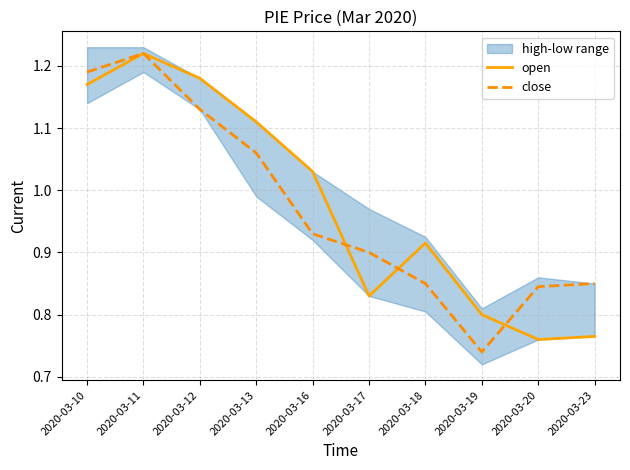

Is this an area chart (filled region under the line)?

No